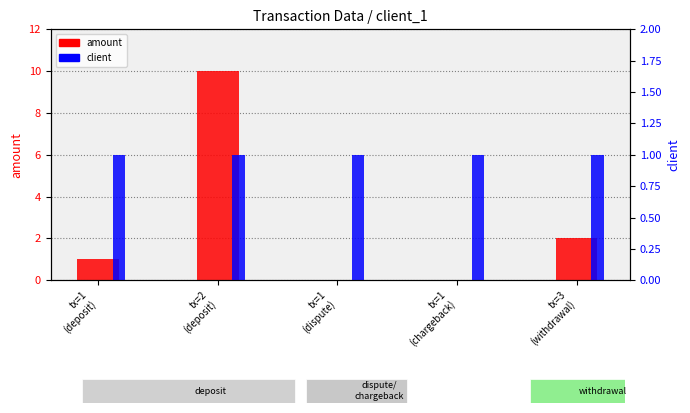

True or false: client has a value of 1 at tx=1
(deposit).

True